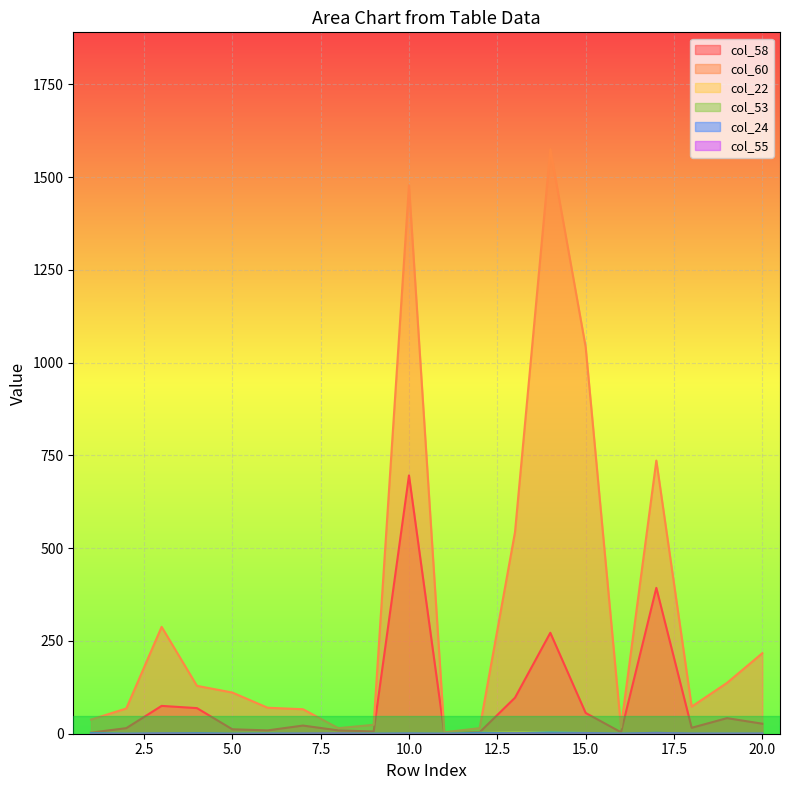

What is the difference between the maximum and minimum values in the col_55 series?

1.2